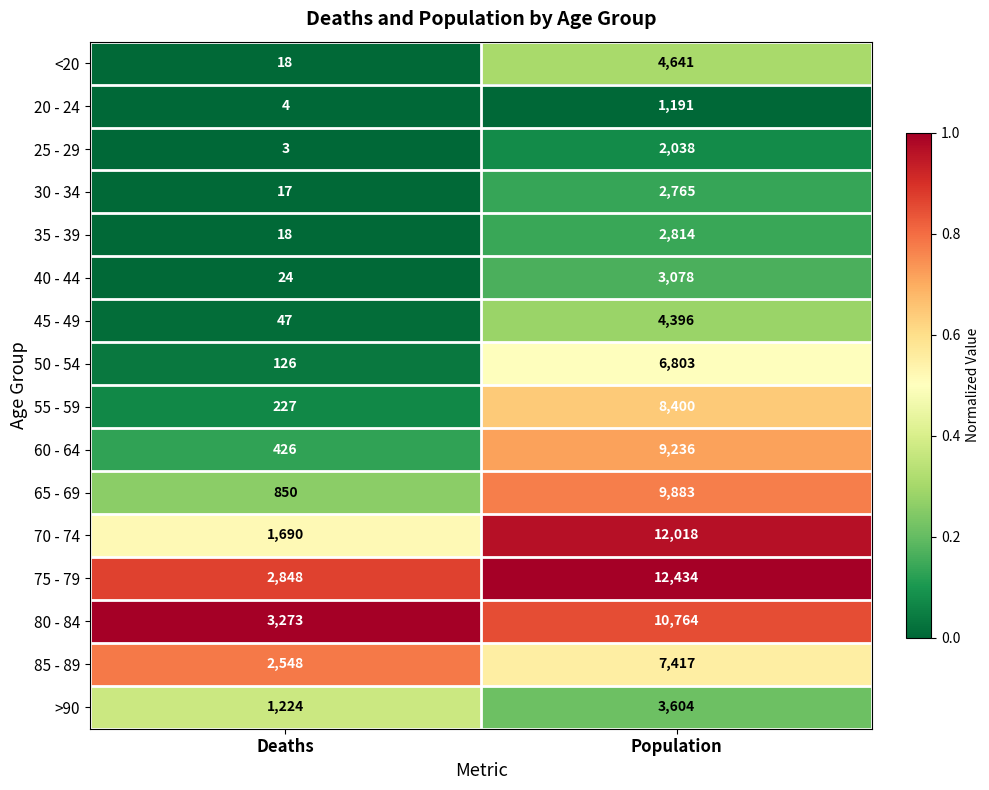

Which series has the widest spread of values?

70 - 74